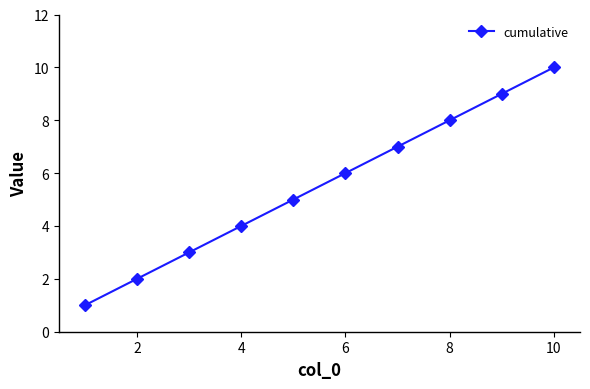

What is the greatest value displayed?

10